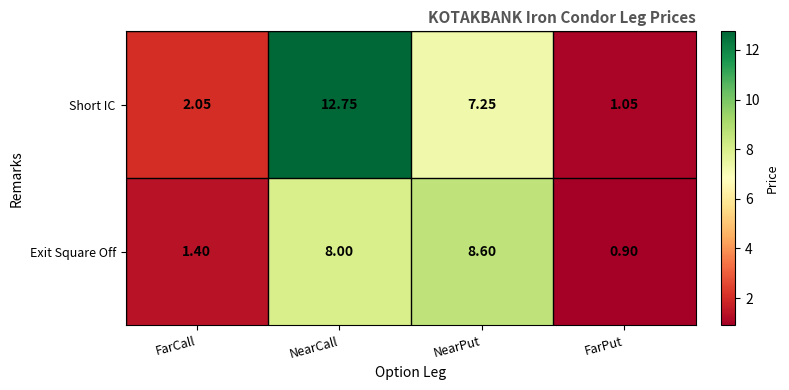

Rank the categories by Exit Square Off value from lowest to highest.

FarPut, FarCall, NearCall, NearPut